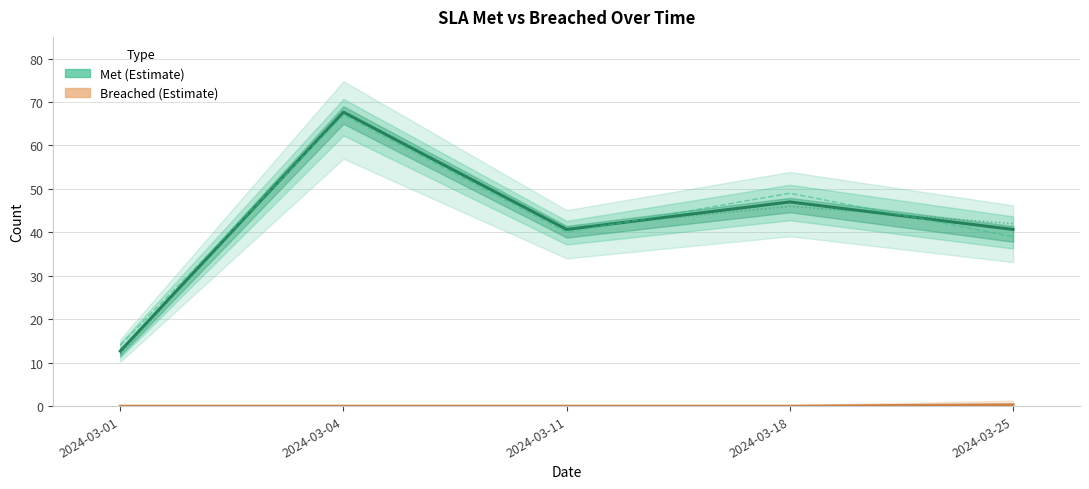

Where is SLA - Breached (estimate) nearest to the value 0?

2024-03-01